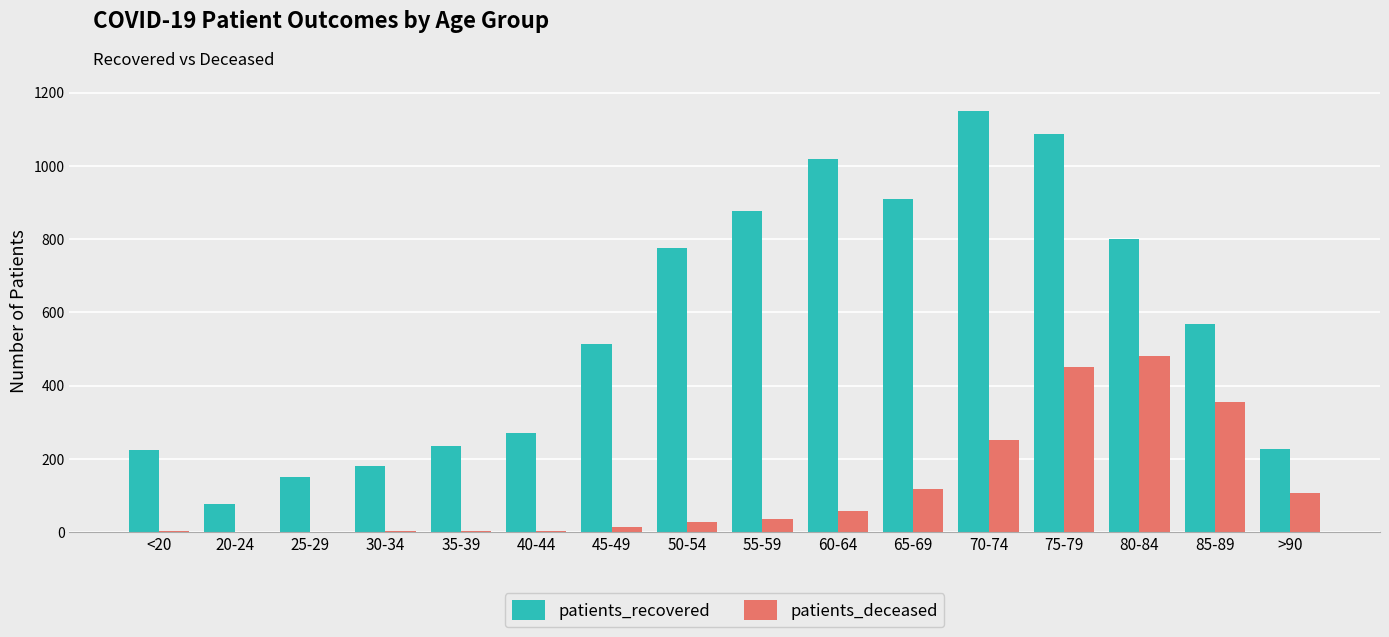

At which category is the sum across all series the highest?

75-79